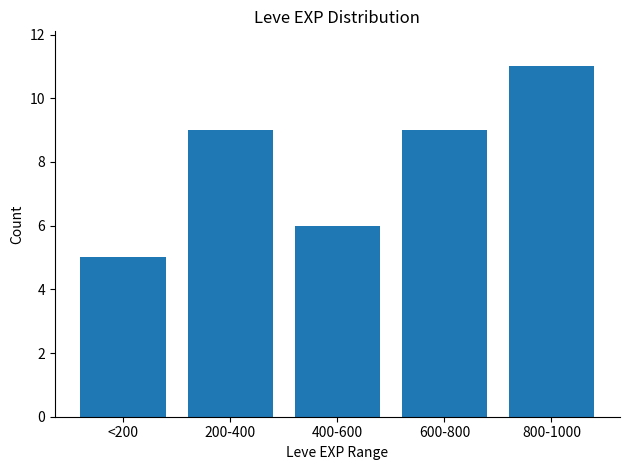

Reading left to right, extract all data points from this chart.

<200=5	200-400=9	400-600=6	600-800=9	800-1000=11